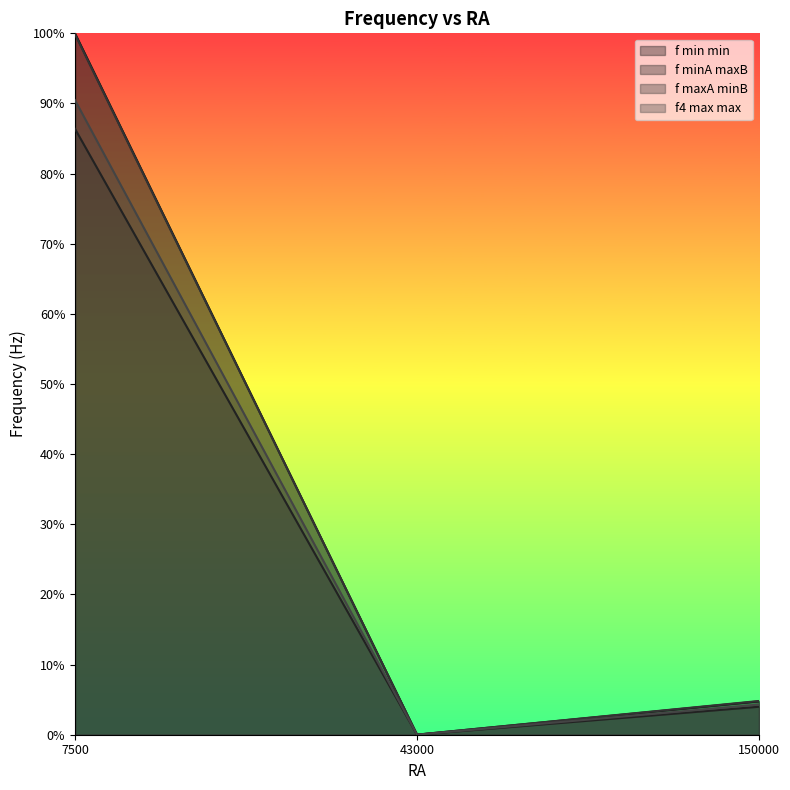

How many lines are shown in the chart?

4